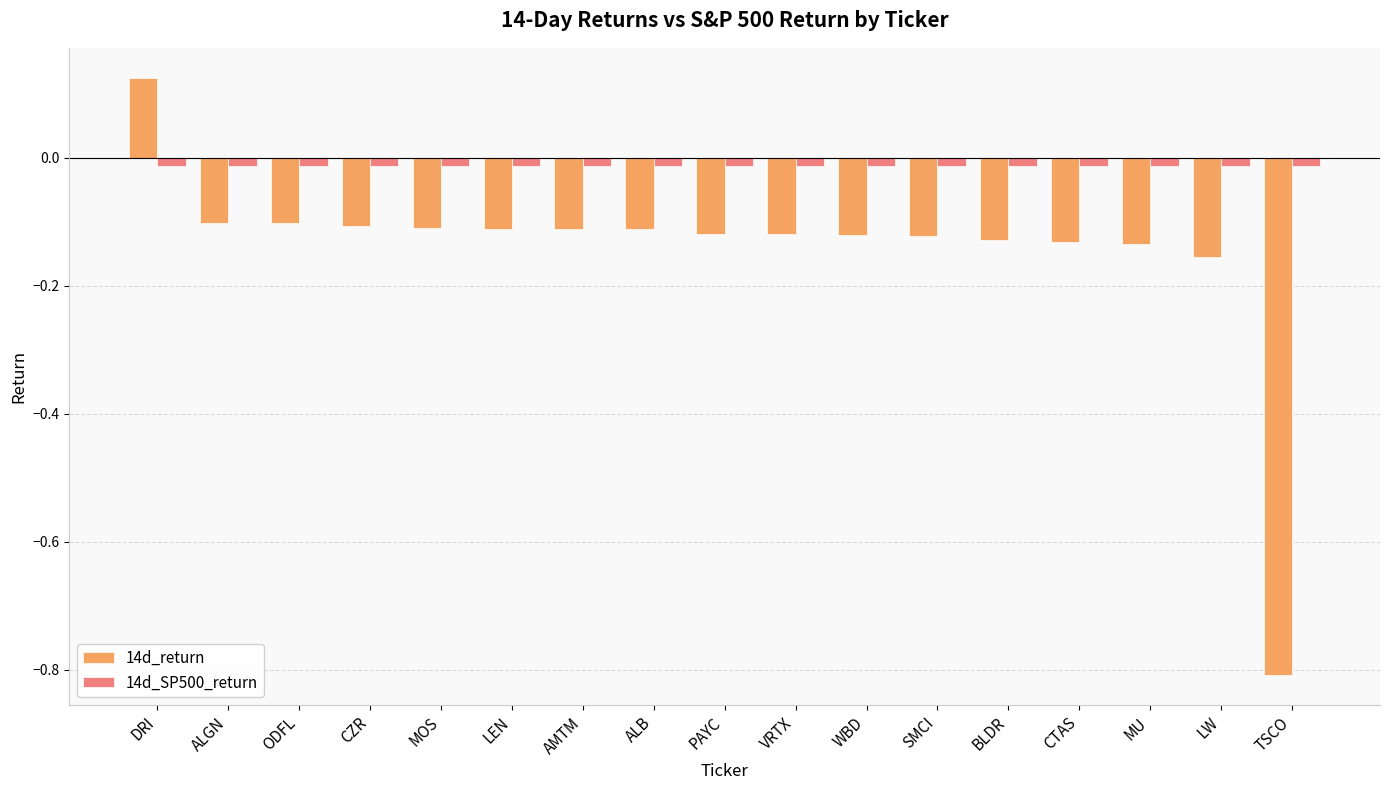

What position from the right is ODFL?

15